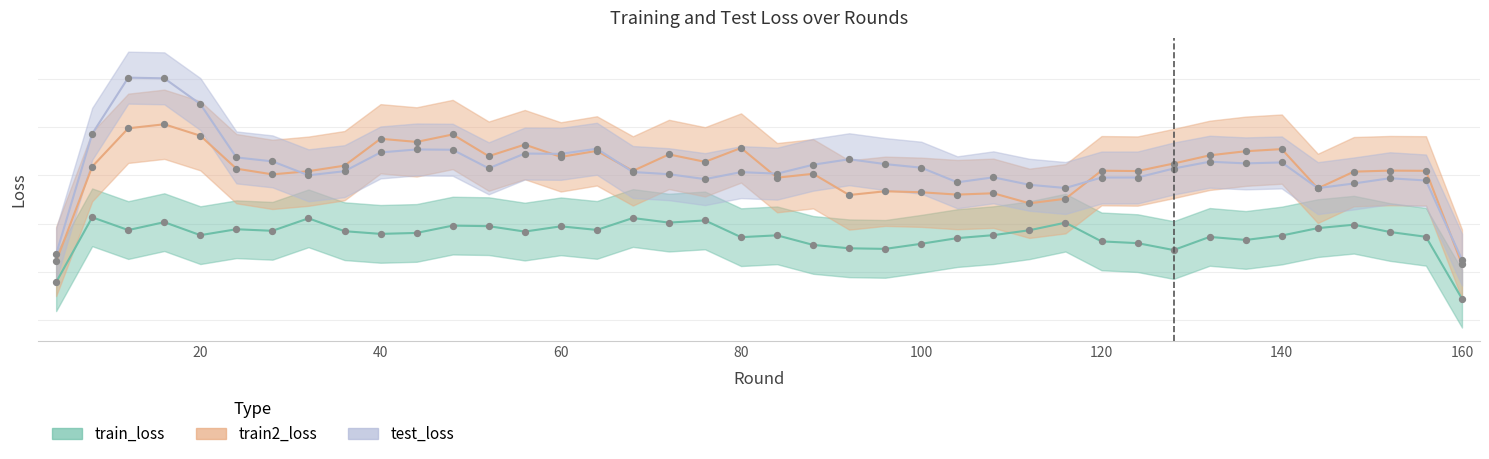

Which series contains the lowest Y value?

train_loss